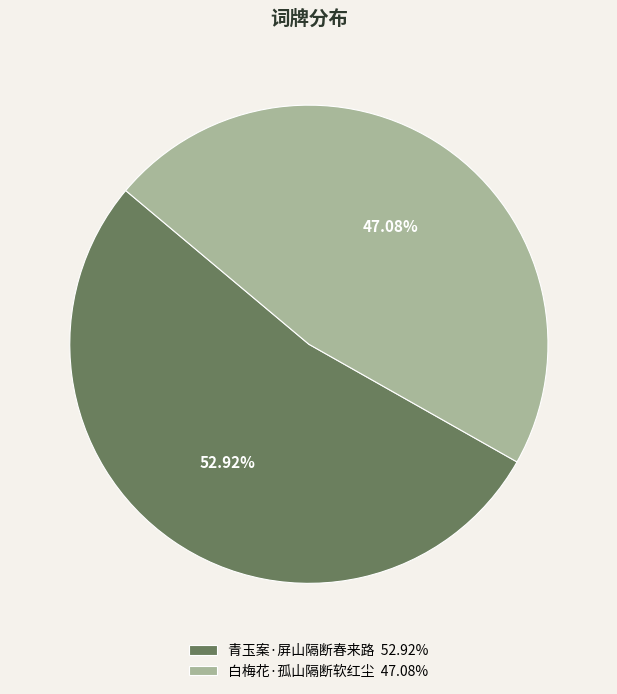

The 白梅花·孤山隔断软红尘 slice represents 40% of the pie. True or false?

False